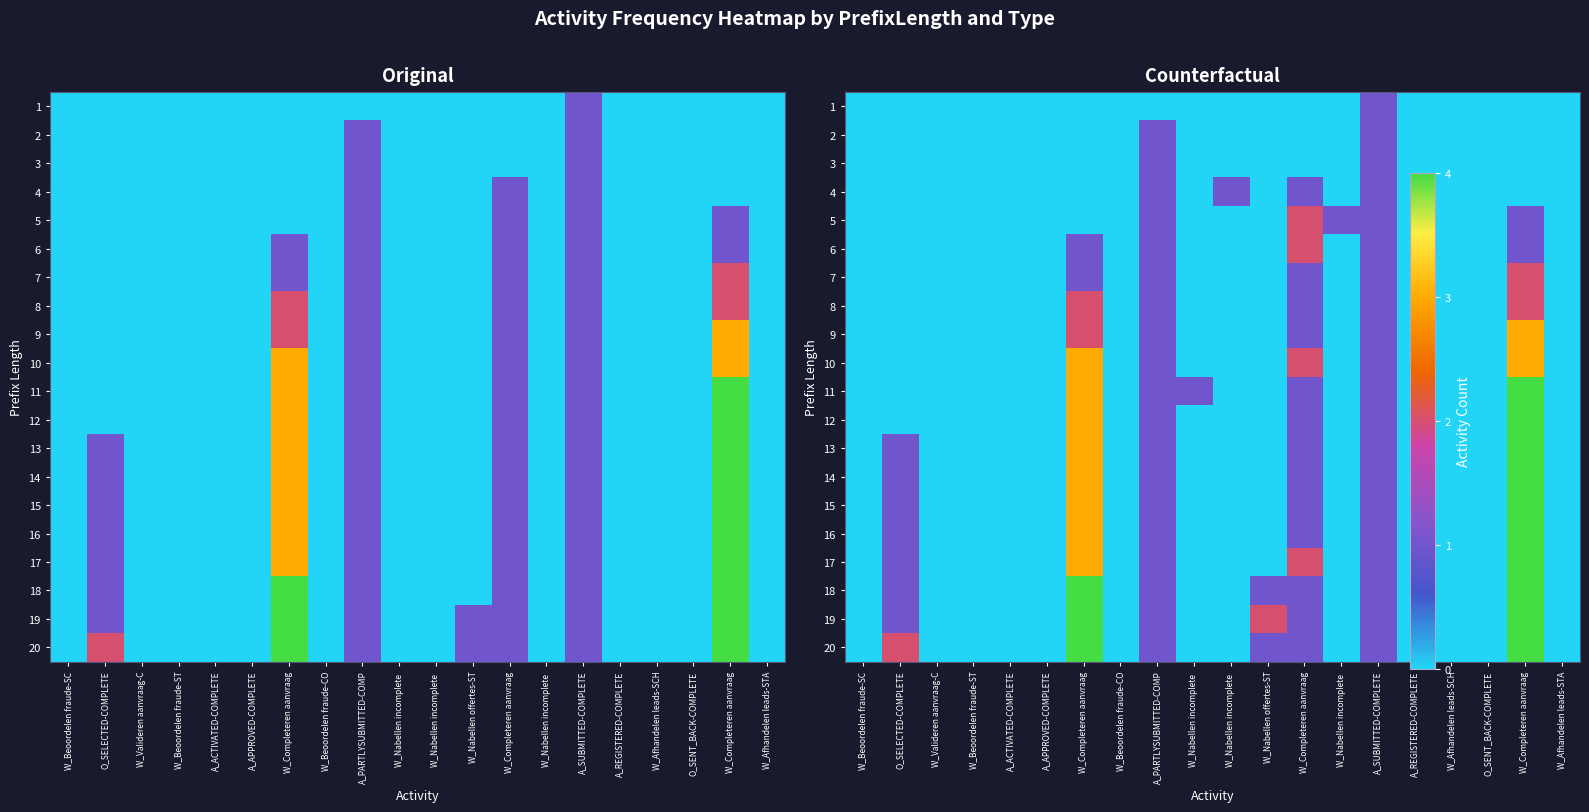

How many data points does each series have?

20